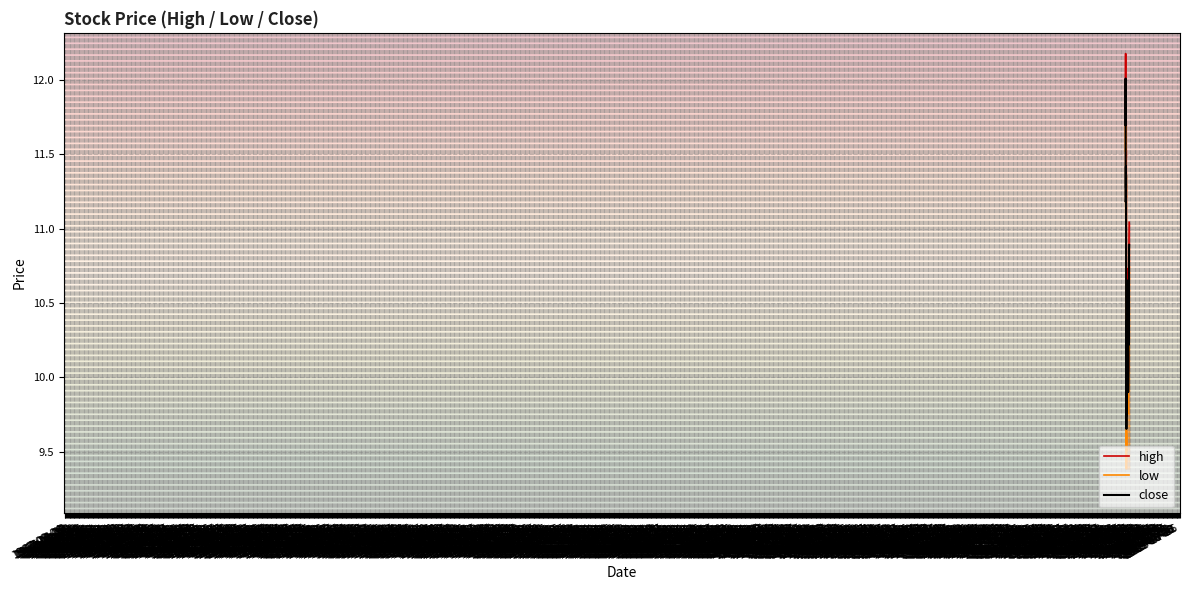

Which series has the largest total across all categories?

high